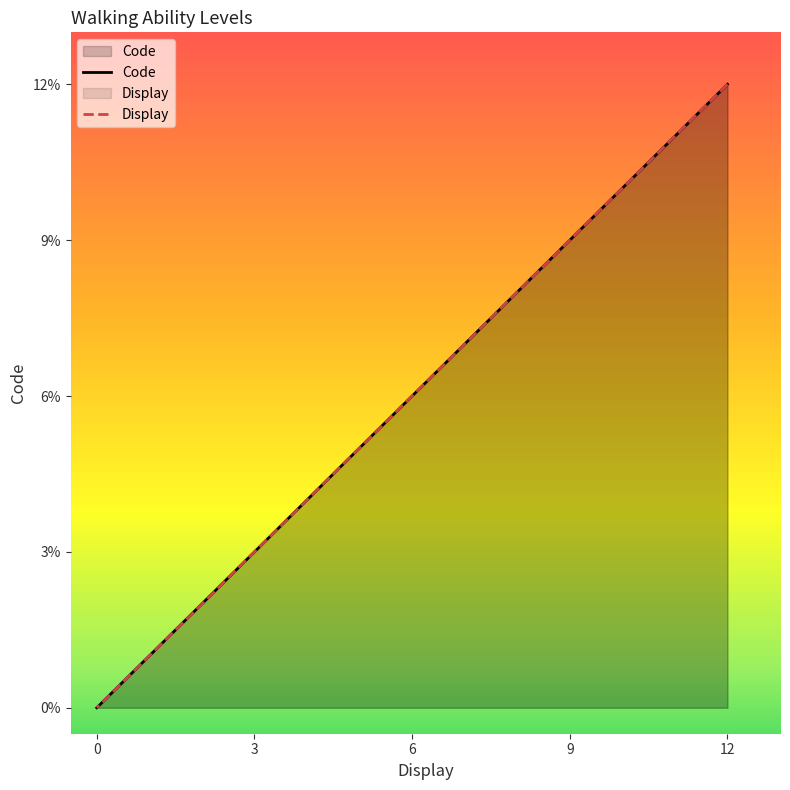

The Display series shows 2 at 9. True or false?

False